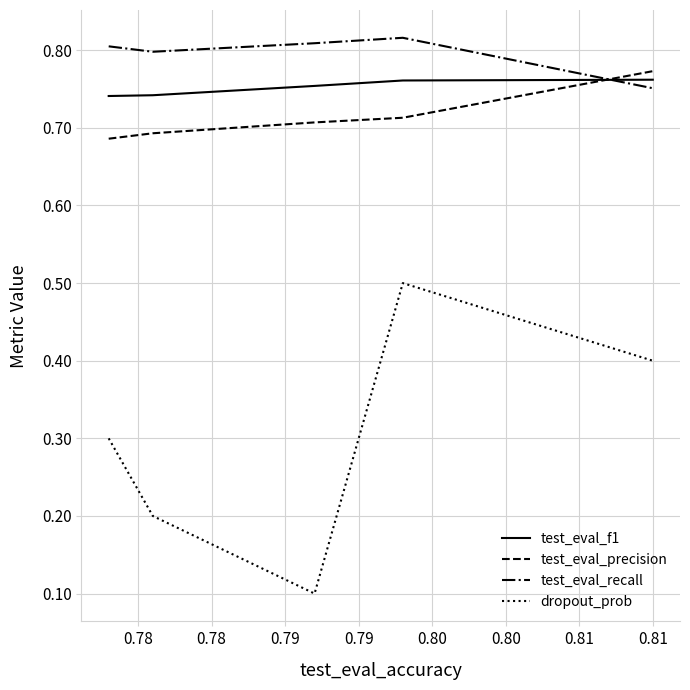

True or false: test_eval_precision and test_eval_recall cross at least once.

True